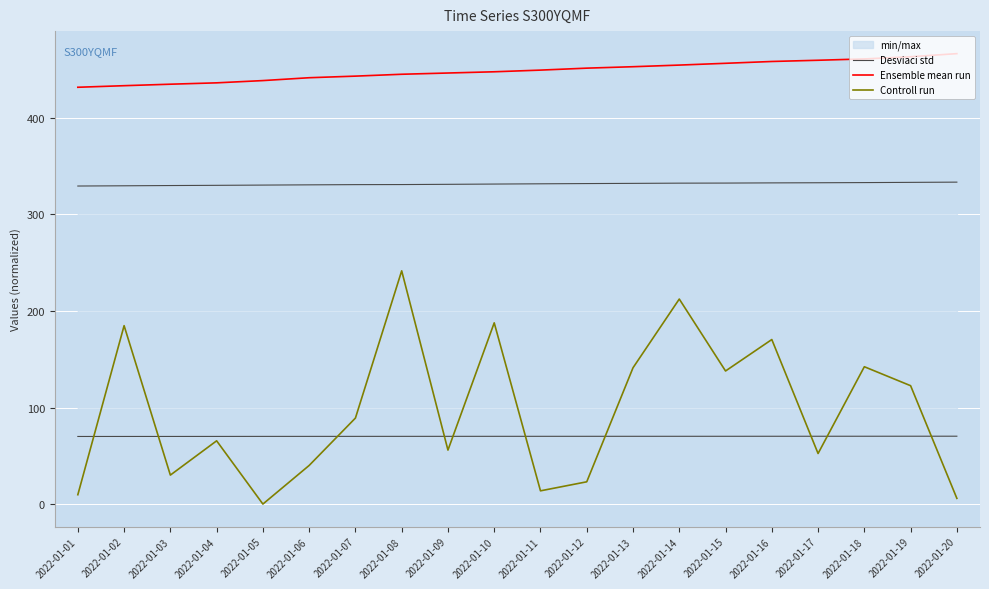

Reading left to right, what are all the values shown in this chart?

Desviaci std: 2022-01-01=70.3	2022-01-02=70.3	2022-01-03=70.3	2022-01-04=70.3	2022-01-05=70.4	2022-01-06=70.4	2022-01-07=70.4	2022-01-08=70.4	2022-01-09=70.4	2022-01-10=70.4	2022-01-11=70.4	2022-01-12=70.5	2022-01-13=70.5	2022-01-14=70.5	2022-01-15=70.5	2022-01-16=70.5	2022-01-17=70.5	2022-01-18=70.5	2022-01-19=70.5	2022-01-20=70.6
Ensemble mean run: 2022-01-01=431.3	2022-01-02=433.0	2022-01-03=434.5	2022-01-04=435.9	2022-01-05=438.2	2022-01-06=441.2	2022-01-07=442.8	2022-01-08=444.8	2022-01-09=446.1	2022-01-10=447.3	2022-01-11=449.1	2022-01-12=451.1	2022-01-13=452.6	2022-01-14=454.3	2022-01-15=456.1	2022-01-16=458.0	2022-01-17=459.2	2022-01-18=460.6	2022-01-19=462.9	2022-01-20=466.1
Controll run: 2022-01-01=10.1	2022-01-02=184.8	2022-01-03=30.4	2022-01-04=65.8	2022-01-05=0.4	2022-01-06=40.3	2022-01-07=89.3	2022-01-08=241.5	2022-01-09=56.2	2022-01-10=187.8	2022-01-11=14.1	2022-01-12=23.4	2022-01-13=141.3	2022-01-14=212.4	2022-01-15=138.0	2022-01-16=170.5	2022-01-17=52.7	2022-01-18=142.4	2022-01-19=122.8	2022-01-20=6.3